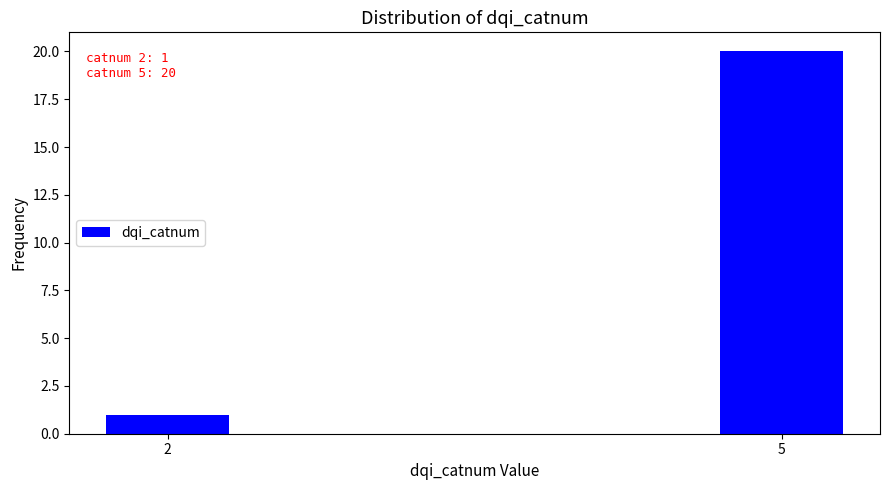

Reading left to right, list all the values displayed in this chart.

1	20